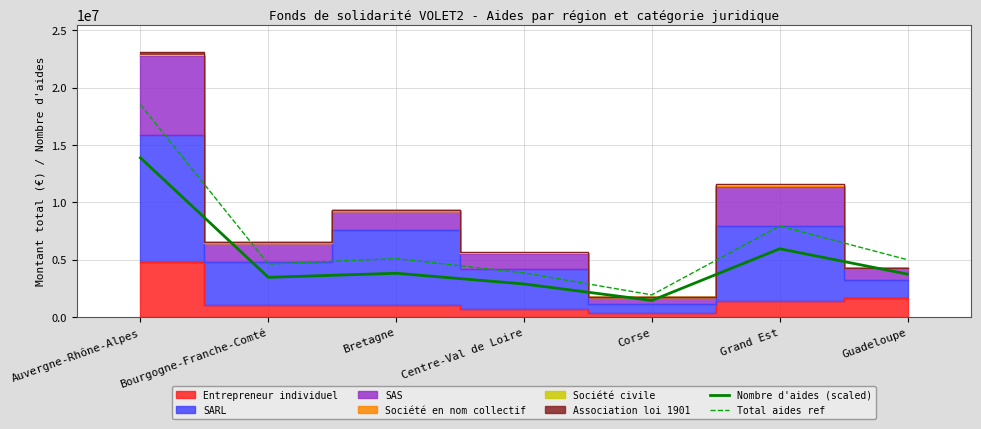

True or false: Total aides ref and Nombre d'aides (scaled) cross at least once.

False